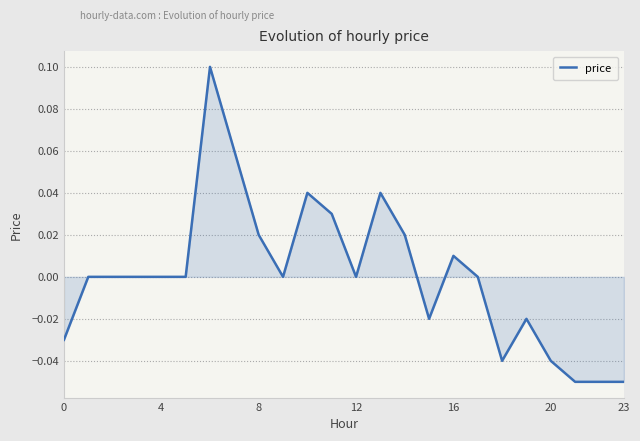

Which label corresponds to the smallest value in the chart?

21